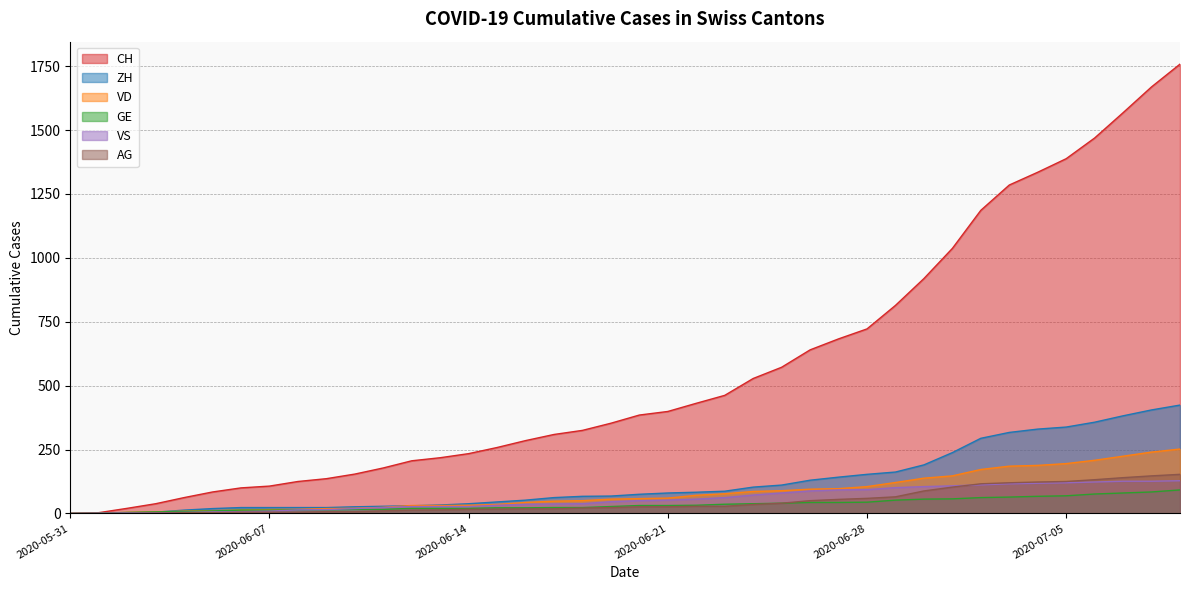

Reading left to right, what are all the values shown in this chart?

CH: 0	3	20	38	62	84	100	107	125	136	154	178	206	218	234	258	285	309	325	353	385	399	431	462	528	572	640	683	722	814	919	1037	1186	1285	1335	1388	1469	1568	1669	1758
ZH: 0	0	2	5	13	19	23	23	23	23	26	28	30	33	38	45	52	62	67	68	75	80	83	87	103	111	130	142	153	162	190	238	294	317	330	338	357	382	405	424
VD: 0	0	4	6	9	11	13	15	16	19	20	24	31	31	32	35	43	48	50	56	58	60	71	77	86	89	95	97	105	121	138	147	172	185	188	195	208	224	240	252
GE: 0	1	4	6	8	10	13	13	14	14	16	16	20	20	20	22	22	23	23	27	31	31	32	36	38	40	43	43	44	52	56	57	62	64	67	69	76	80	84	92
VS: 0	1	2	2	4	6	7	9	14	15	19	23	27	27	27	32	36	37	38	46	50	52	56	62	72	80	88	92	93	101	105	108	112	116	118	120	123	126	126	128
AG: 0	0	0	1	3	3	5	5	5	7	7	10	13	14	16	17	18	18	21	23	26	26	28	28	35	40	50	55	59	65	88	103	116	120	123	125	132	140	147	153